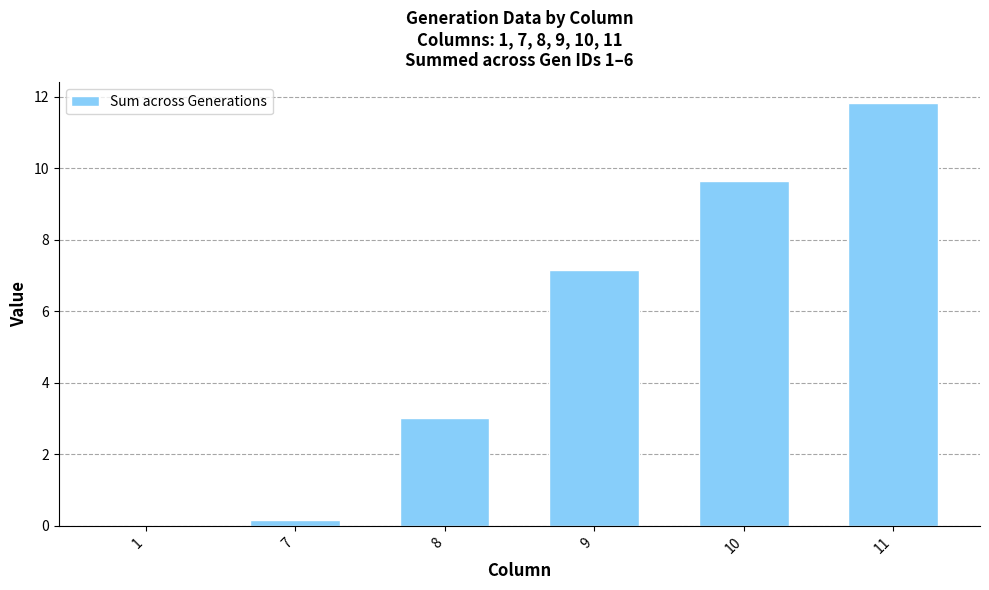

What is the difference between the values at 1 and 11?

11.8